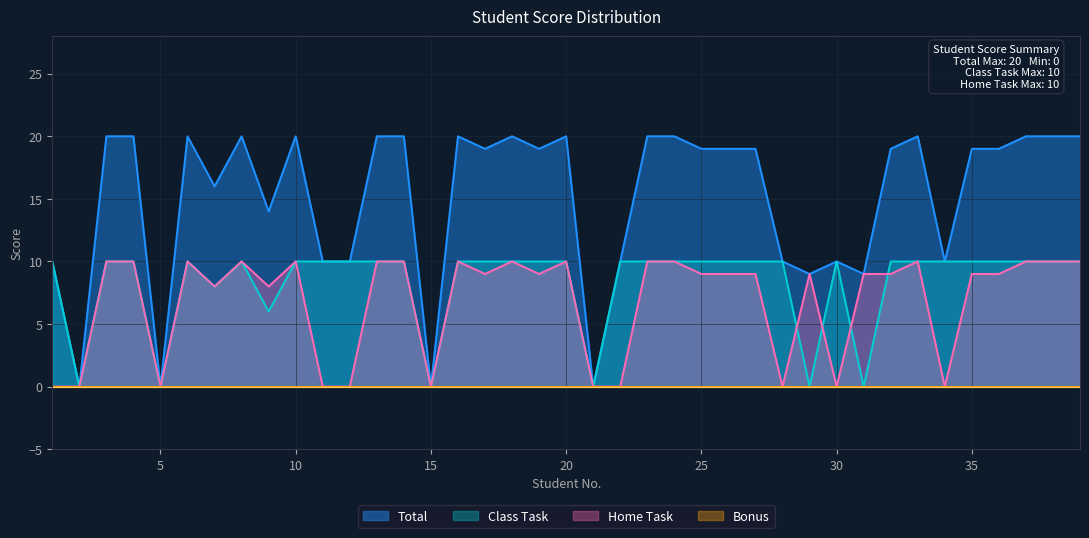

What is the average value of the Class Task series?

8